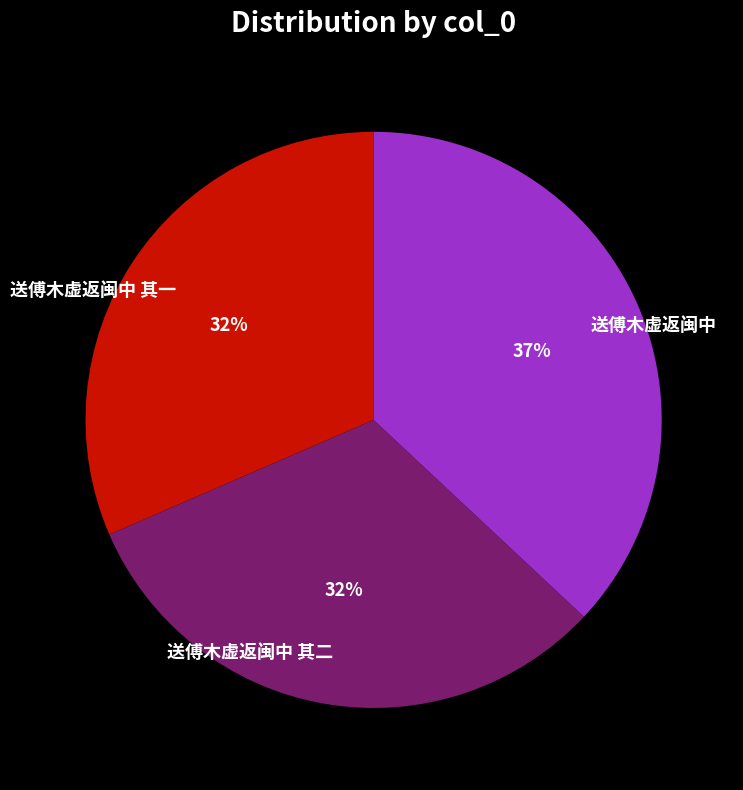

What percentage is the 送傅木虚返闽中 其一 slice, to the nearest percent?

32%